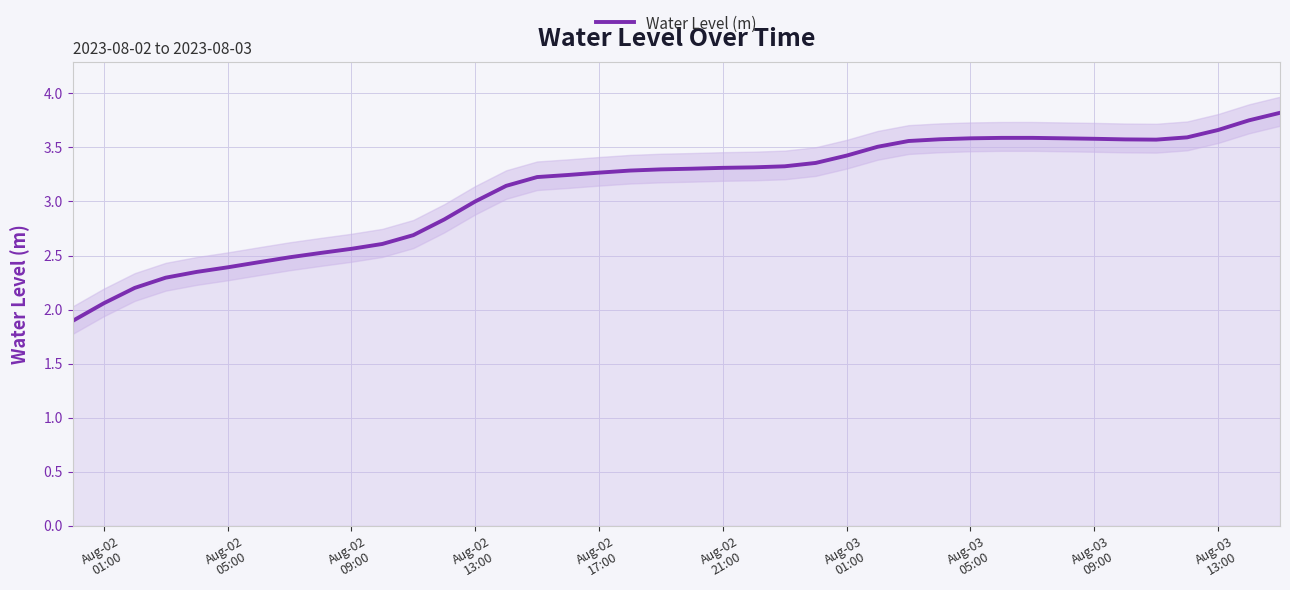

What is the average value?

3.1